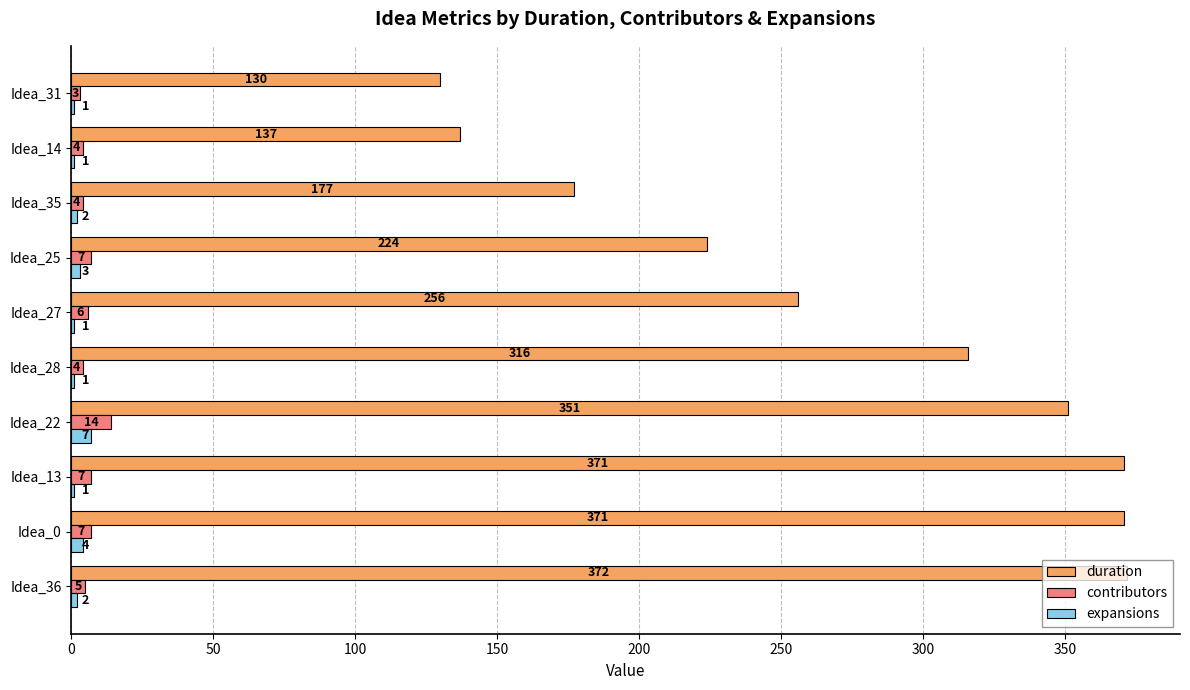

What is the sum of all contributors values?

61